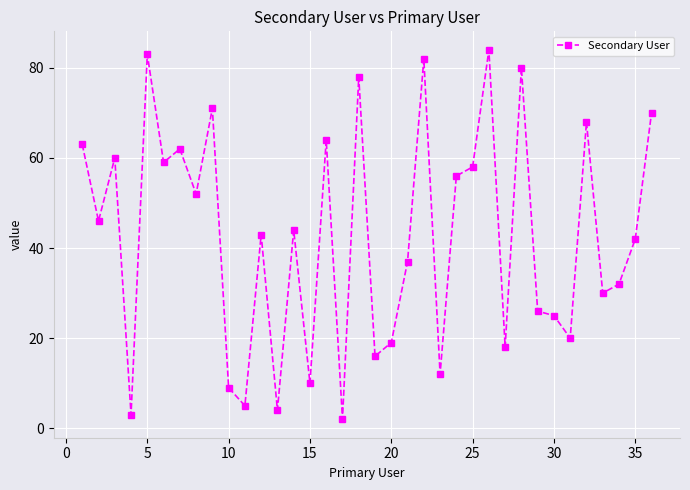

What is the sum of all values?

1533